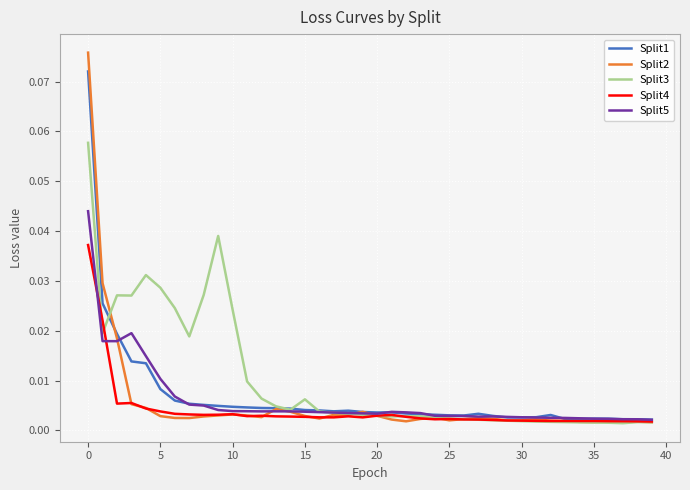

In Split3, how many points are lower than both neighbors (excluding endpoints)?

6